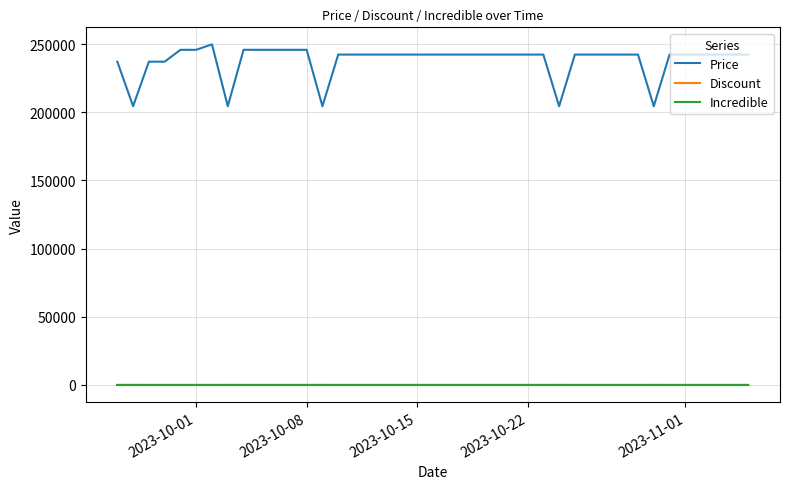

Which series has the largest total across all categories?

Price